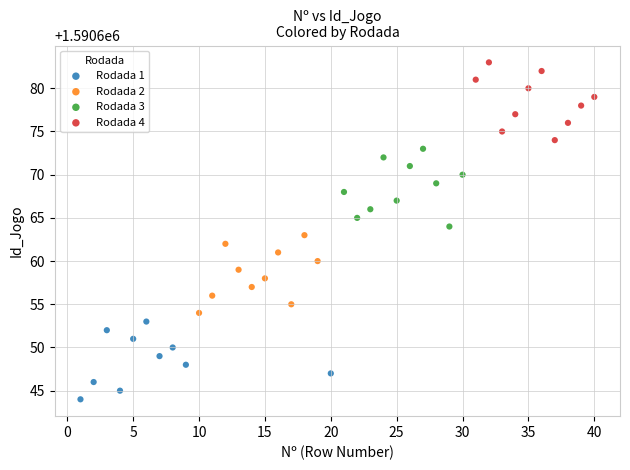

What are all the series names shown in the legend?

Rodada 1, Rodada 2, Rodada 3, Rodada 4